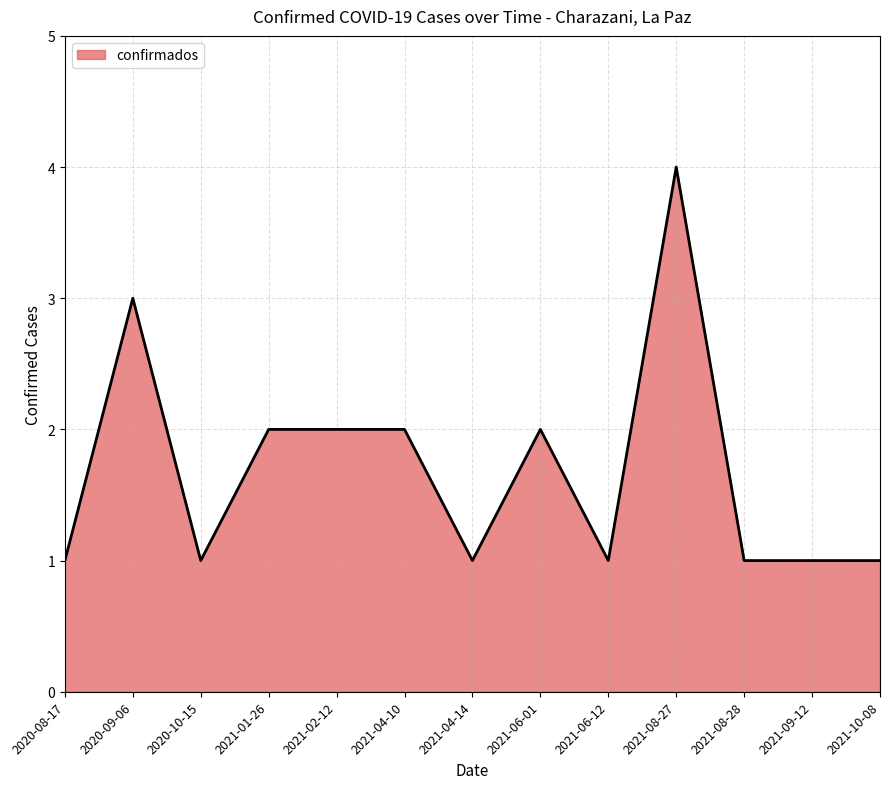

Approximately how many times larger is the value at 2021-01-26 compared to 2020-10-15?

2.0